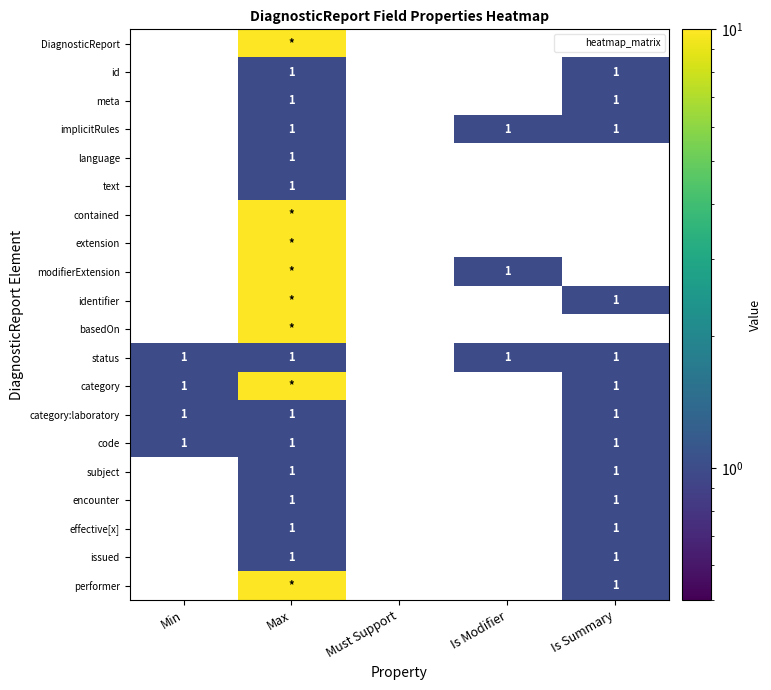

The value of category:laboratory at Is Modifier is -1. True or false?

False